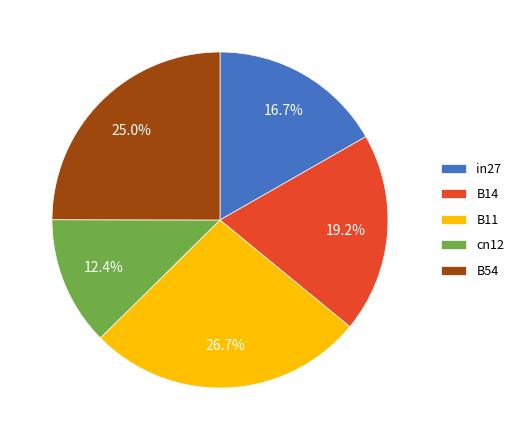

What is the largest slice in the pie chart?

B11